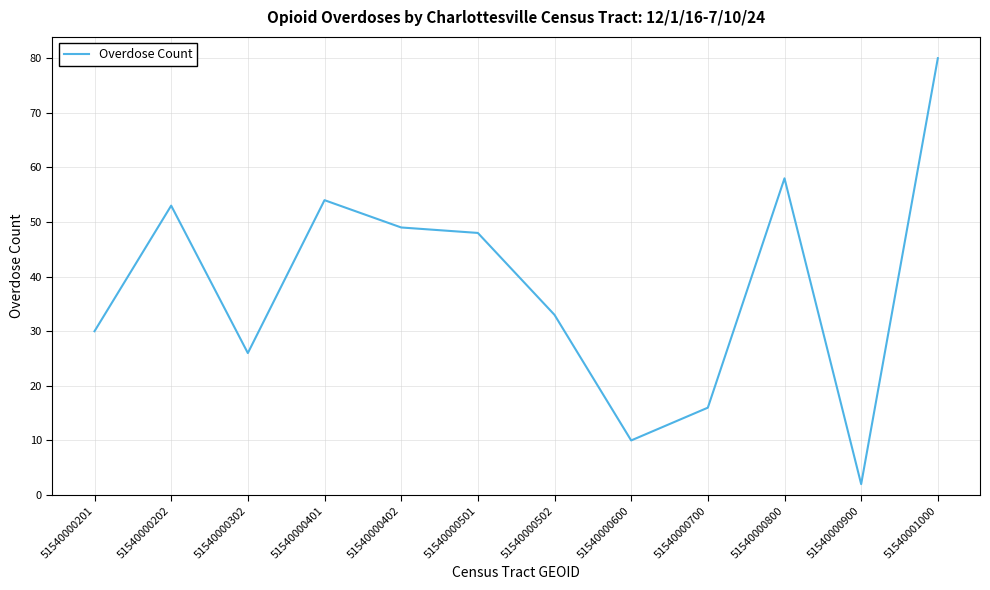

What is the average value?

38